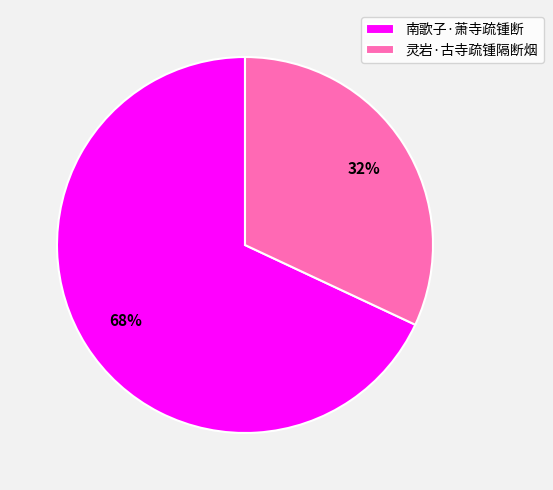

Is there any slice that represents more than half of the pie?

Yes